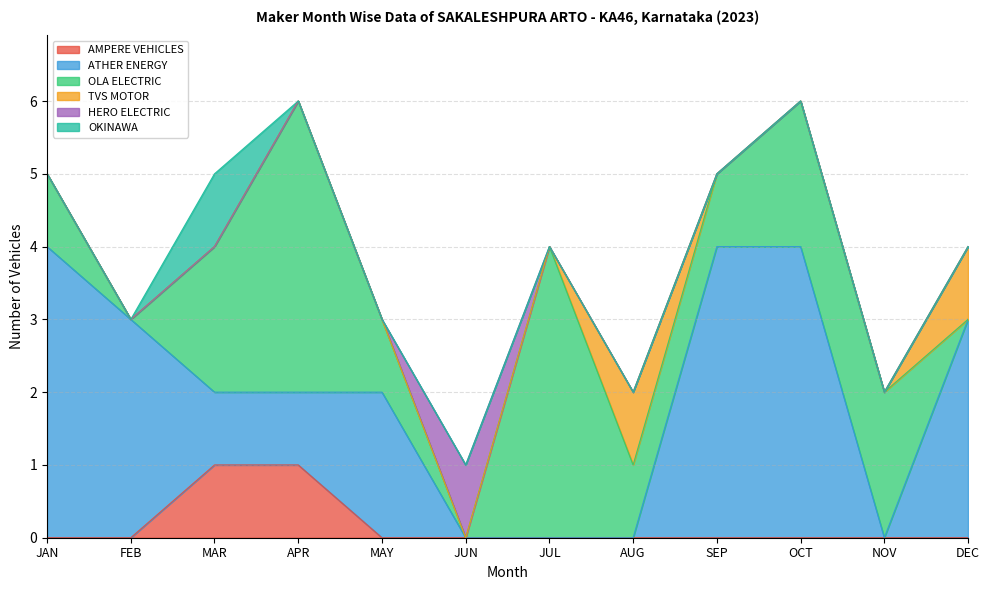

What is the label of the 7th point from the right?

JUN